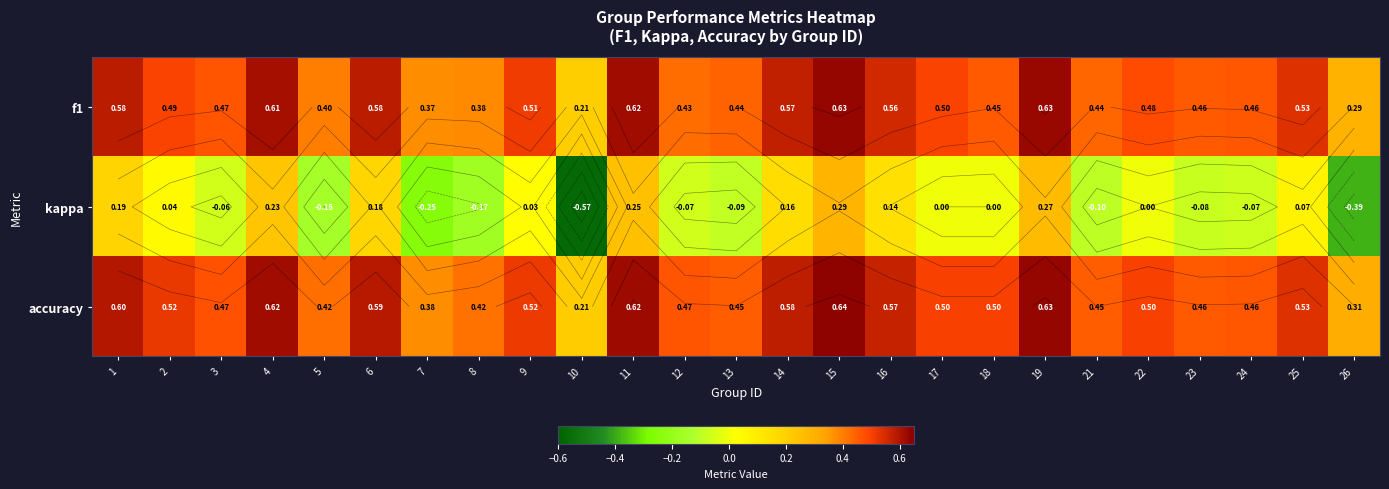

List the series in order of their peak value, lowest first.

kappa, f1, accuracy